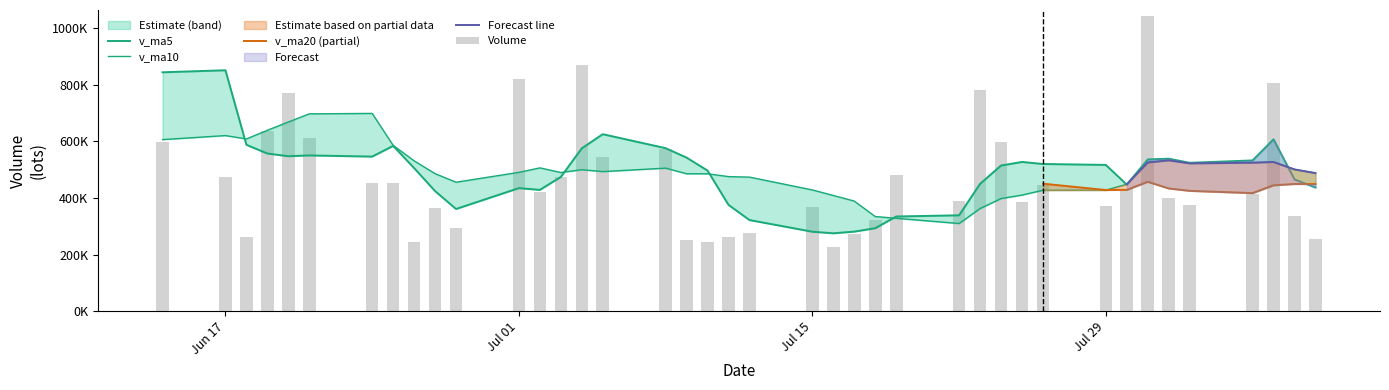

Reading right to left, extract all data points from this chart.

volume: 39=596324.1	38=472686.3	37=262659.4	36=635759.6	35=769779.2	34=610329.1	33=452026.0	32=451601.8	31=244348.7	30=363563.6	29=294115.9	28=820539.1	27=420563.4	26=472677.5	25=868761.3	24=543400.3	23=573873.6	22=253371.0	21=244494.8	20=262655.2	19=276197.5	18=367963.1	17=225492.1	16=274372.2	15=322697.2	14=482853.1	13=389126.4	12=780498.4	11=597794.6	10=385699.0	9=447181.7	8=372338.2	7=432264.9	6=1042816.4	5=398981.2	4=374585.5	v_ma20=414068.7	v_ma10=804357.1	v_ma5=336332.6	volume=255829.3
v_ma5: 39=843695.4	38=850834.5	37=587719.6	36=556940.9	35=547441.7	34=550242.7	33=546110.7	32=583899.1	31=505617.0	30=424373.8	29=361131.2	28=434833.8	27=428626.2	26=474291.9	25=575331.5	24=625188.3	23=575855.2	22=542416.7	21=496780.2	20=375559.0	19=322118.4	18=280936.3	17=275360.5	16=281336.0	15=293344.4	14=334675.5	13=338908.2	12=449909.5	11=514593.9	10=527194.3	9=520060.0	8=516702.4	7=447055.7	6=536060.0	5=538716.5	4=524197.2	v_ma20=532543.3	v_ma10=606961.8	v_ma5=465665.0	volume=437034.6
v_ma10: 39=606059.9	38=620295.6	37=608431.6	36=638950.8	35=668180.2	34=696969.1	33=698472.6	32=585809.4	31=531278.9	30=485907.8	29=455687.0	28=490472.2	27=506262.6	26=489954.4	25=499852.6	24=493159.8	23=505344.5	22=485521.5	21=485536.0	20=475445.2	19=473653.4	18=428395.8	17=408888.7	16=389058.1	15=334451.7	14=328397.0	13=309922.3	12=362635.0	11=397965.0	10=410269.4	9=427367.8	8=427805.3	7=448482.6	6=525327.0	5=532955.4	4=522128.6	v_ma20=524622.8	v_ma10=527008.7	v_ma5=500862.5	volume=487875.5
v_ma20: 39=573502.8	38=564264.4	37=553231.3	36=559809.8	35=556923.5	34=553416.6	33=560586.7	32=554782.0	31=531981.6	30=533125.6	29=530873.4	28=555383.9	27=557347.1	26=564452.6	25=584016.4	24=595064.4	23=601908.6	22=535665.4	21=508407.5	20=480676.5	19=464670.2	18=459434.0	17=457575.6	16=439506.3	15=417152.2	14=410778.4	13=407633.4	12=424078.2	11=441750.5	10=442857.3	9=450510.6	8=428100.5	7=428685.6	6=457192.5	5=433703.5	4=425262.8	v_ma20=417272.6	v_ma10=444821.9	v_ma5=449413.8	volume=449072.5